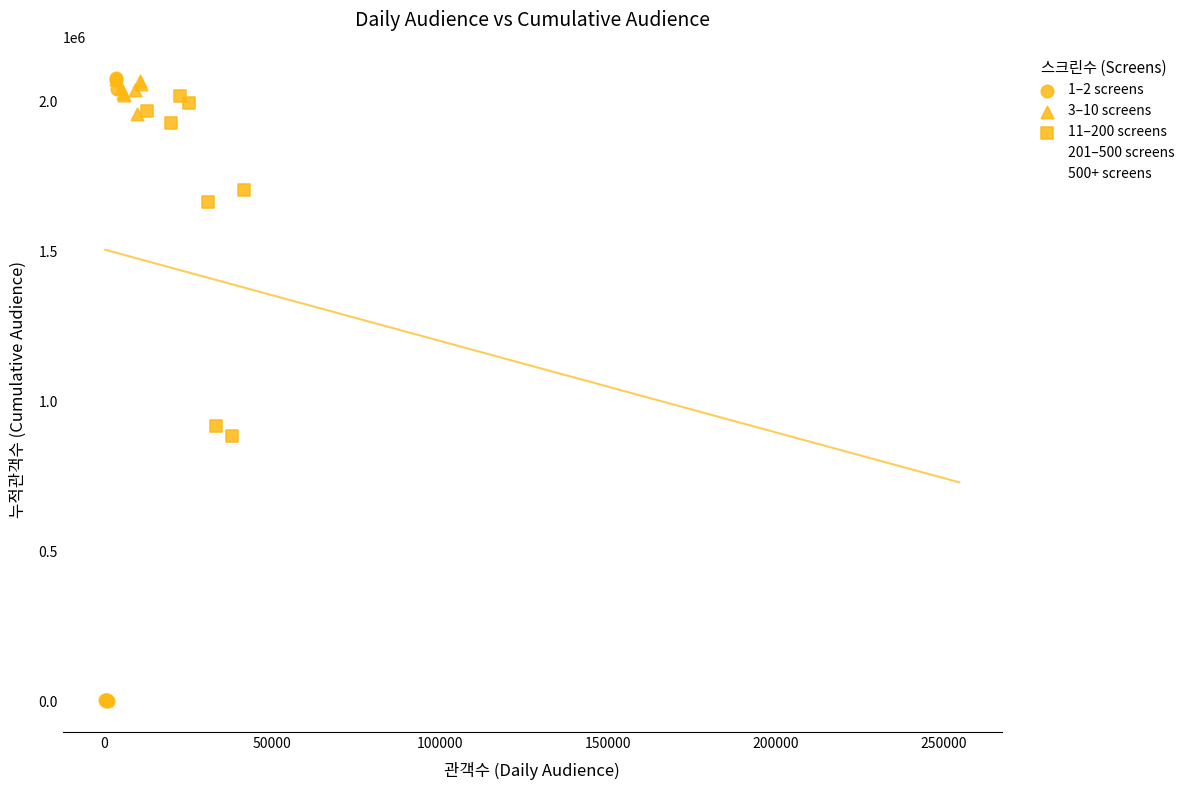

What are all the series names shown in the legend?

1–2 screens, 3–10 screens, 11–200 screens, 201–500 screens, 500+ screens